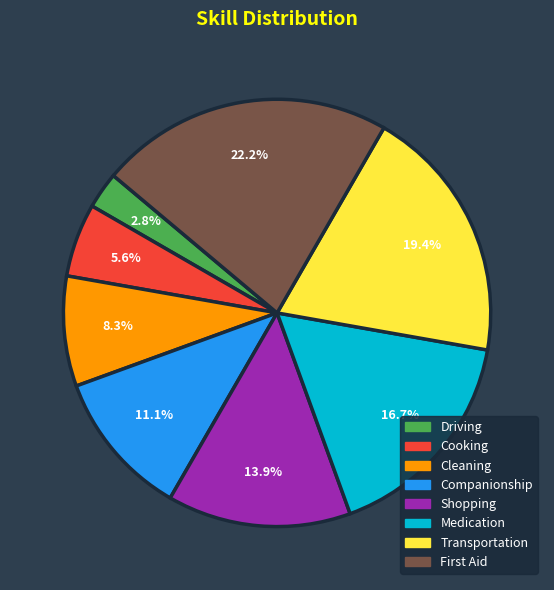

Count the number of slices in the pie.

8